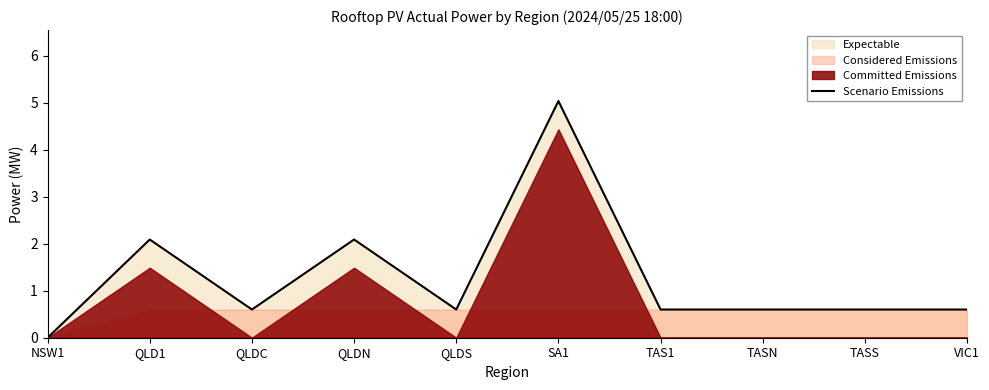

True or false: the data shows 0.8 at QLDC.

False